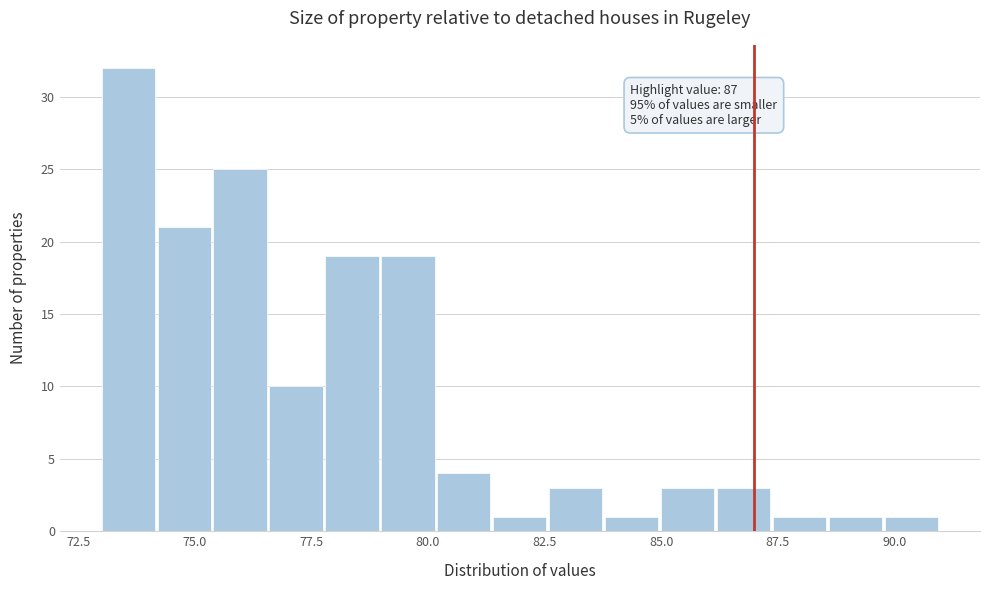

Around what value on the x-axis is the tallest bar? Give the approximate position of its centre, as read against the axis.

73.5